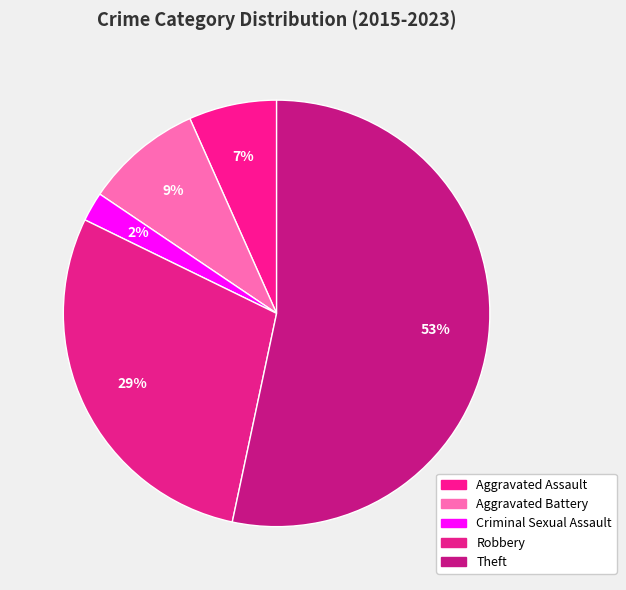

What is the majority slice?

Theft